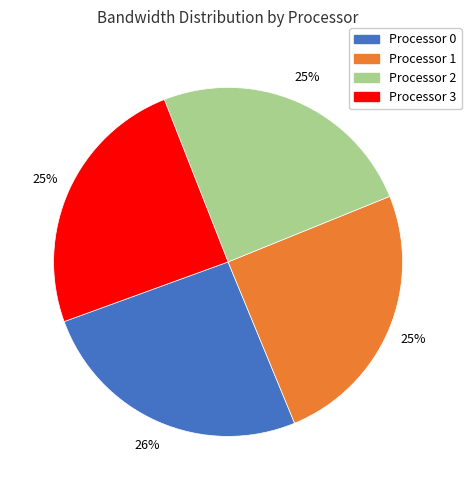

Is there any slice that represents more than half of the pie?

No